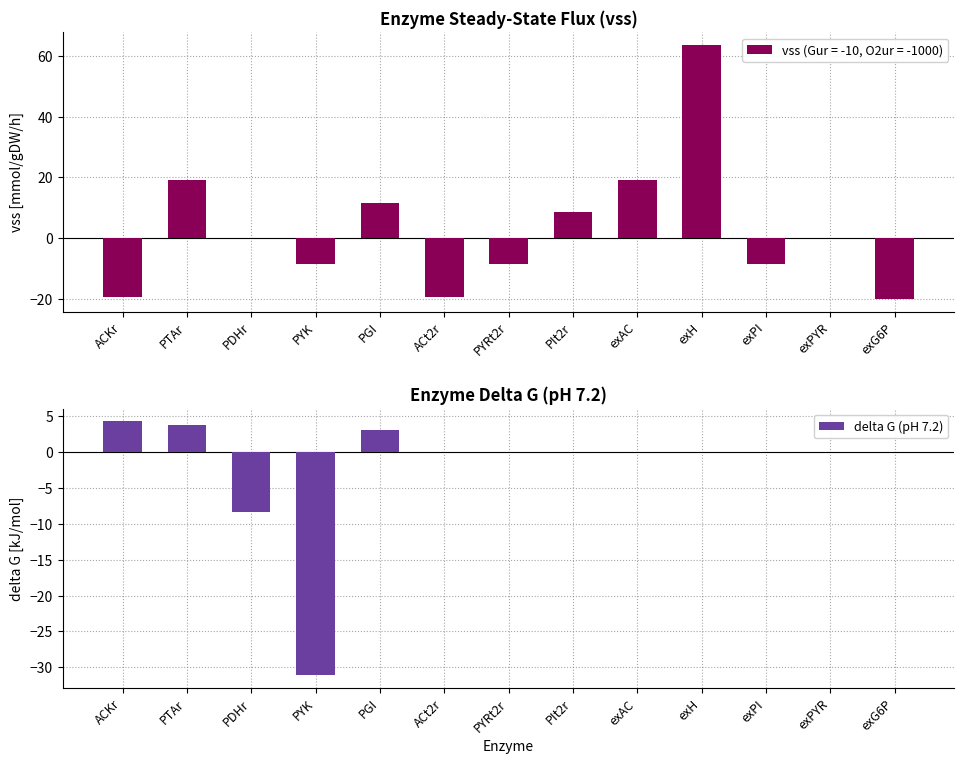

At which label is the value closest to -13?

PDHr